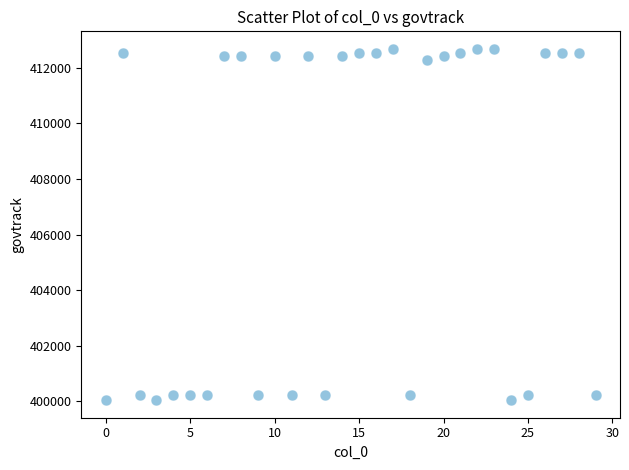

How many points are shown in the scatter plot?

30